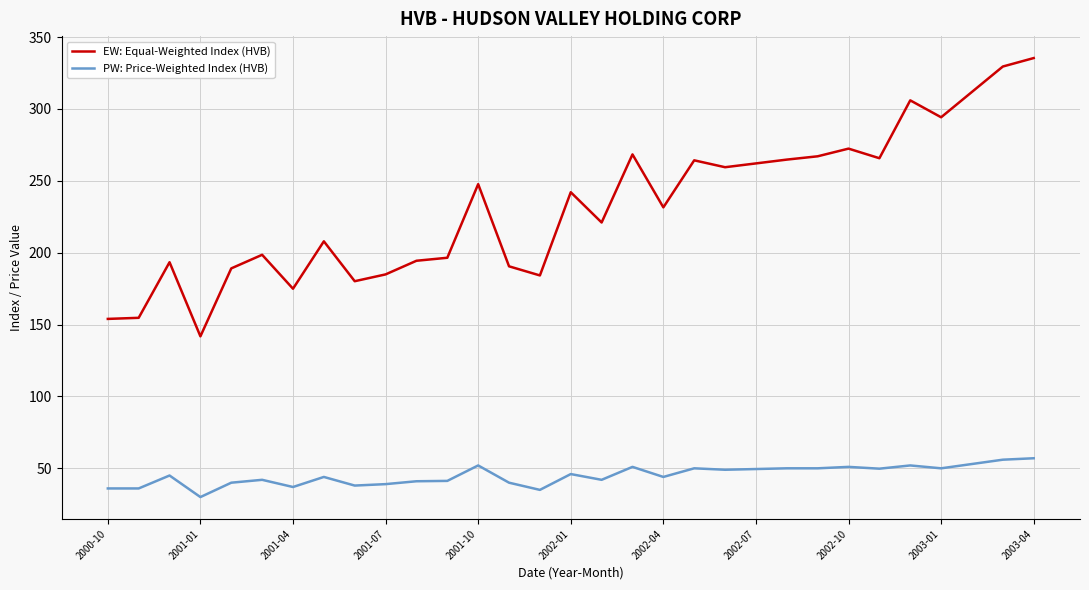

True or false: EW: Equal-Weighted Index (HVB) and PW: Price-Weighted Index (HVB) intersect in this chart.

False